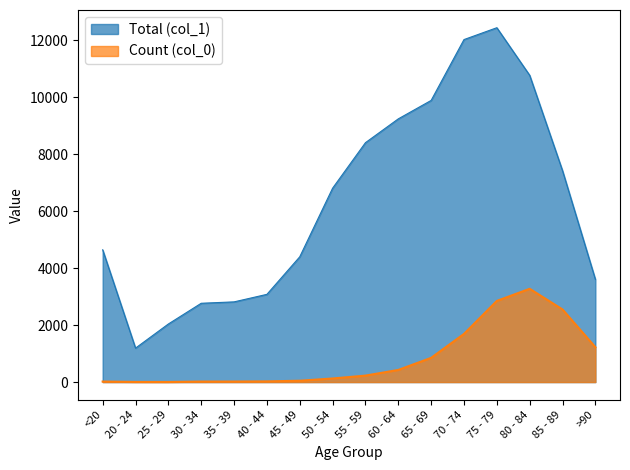

How many data points in Count (col_0) are less than 227?

8